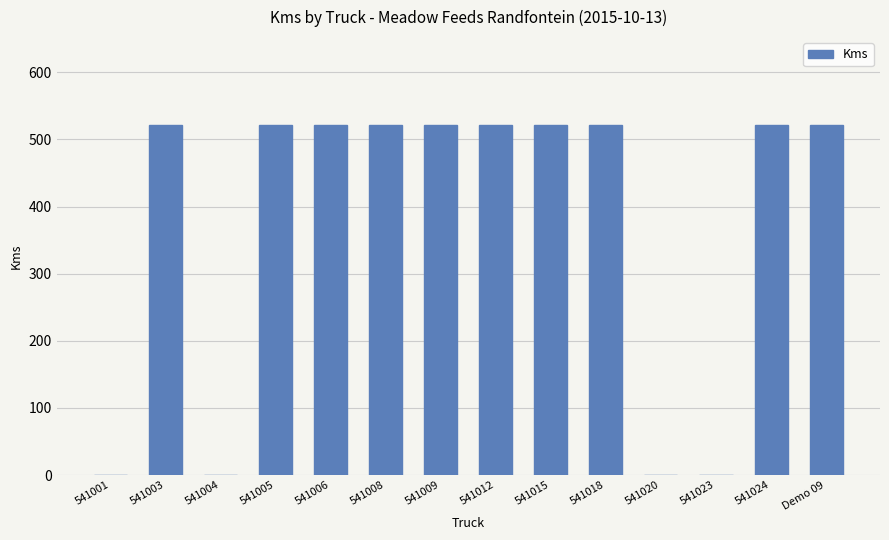

What is the ratio of the value at 541015 to the value at 541003?

1.0